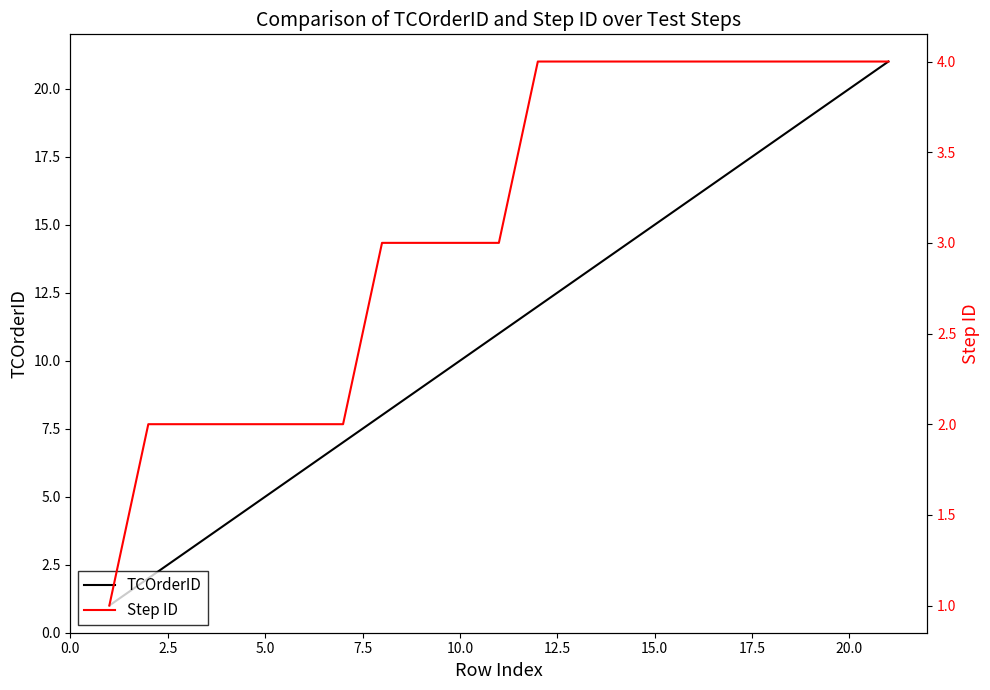

What are all the series names shown in the legend?

TCOrderID, Step ID